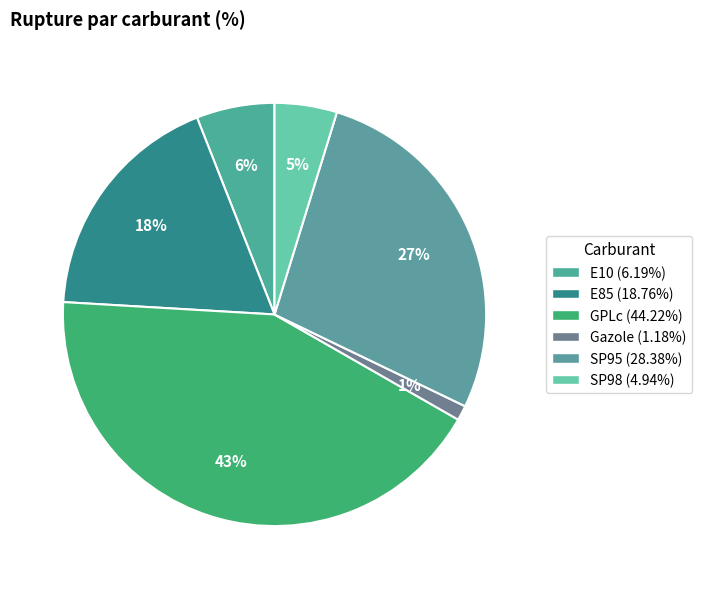

How many segments does this pie chart have?

6